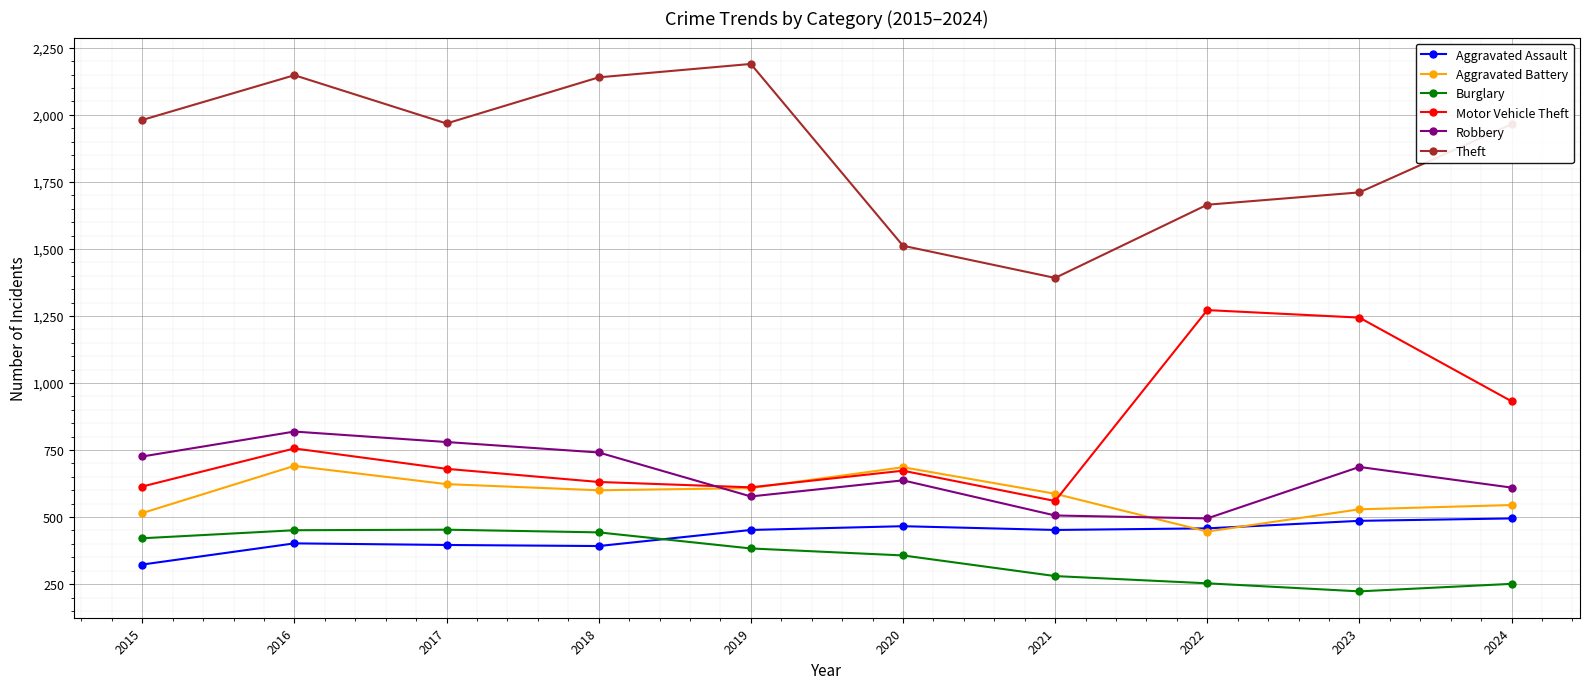

What is the difference between the Aggravated Assault values at 2023 and 2024?

9